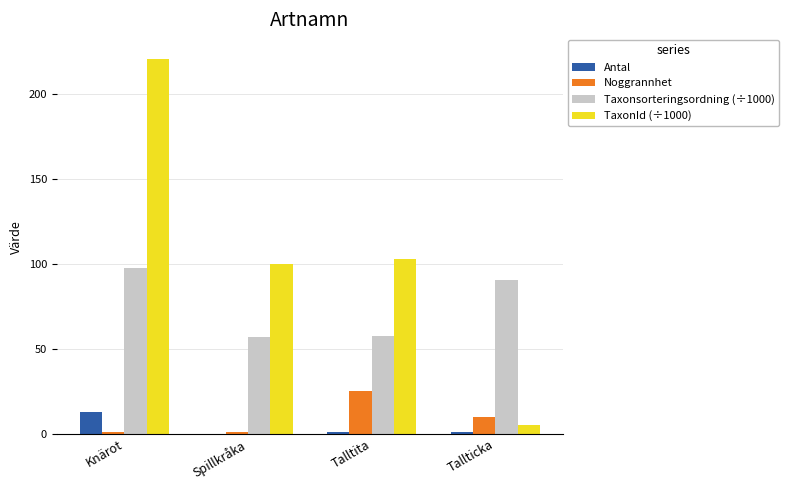

What is the spread (max minus min) of values at Spillkråka?

100.0